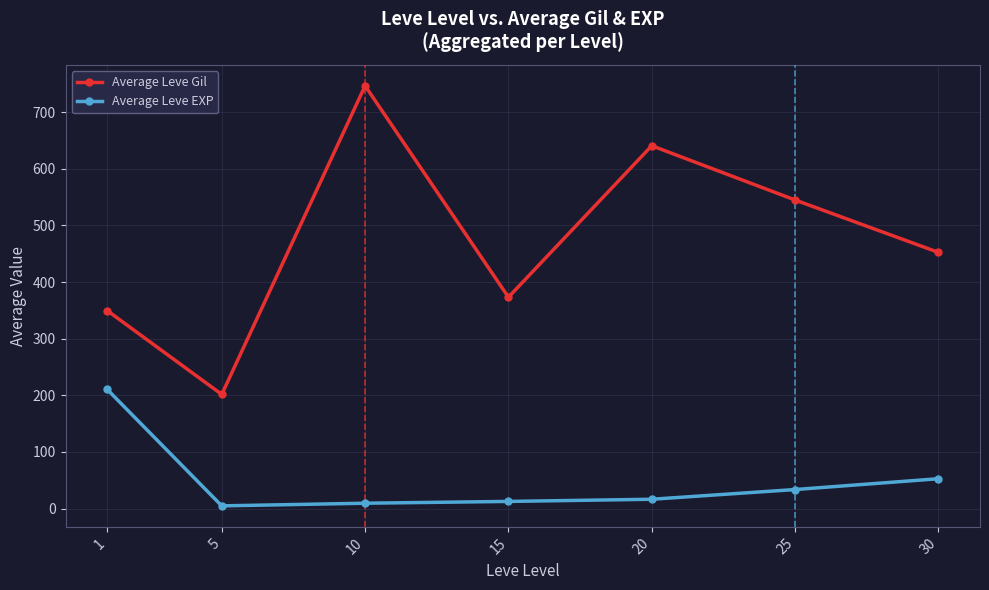

List the series in order of their overall mean, highest first.

Average Leve Gil, Average Leve EXP